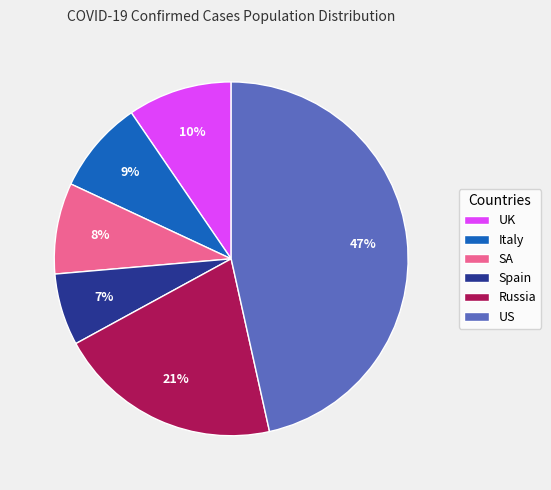

To the nearest percent, what percentage of the pie is Spain?

7%